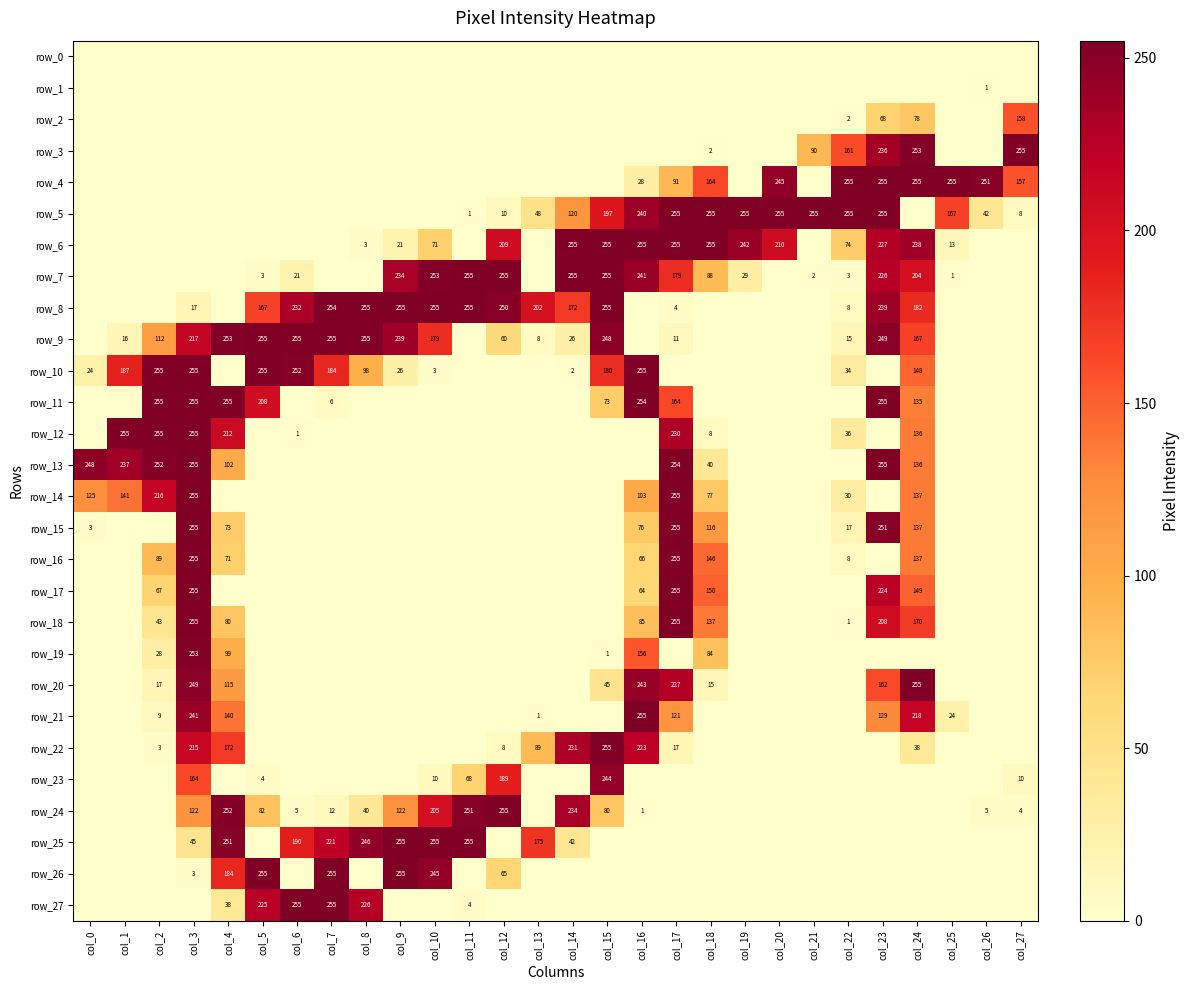

What is the sum of the row_7 values at col_25 and col_23?

227